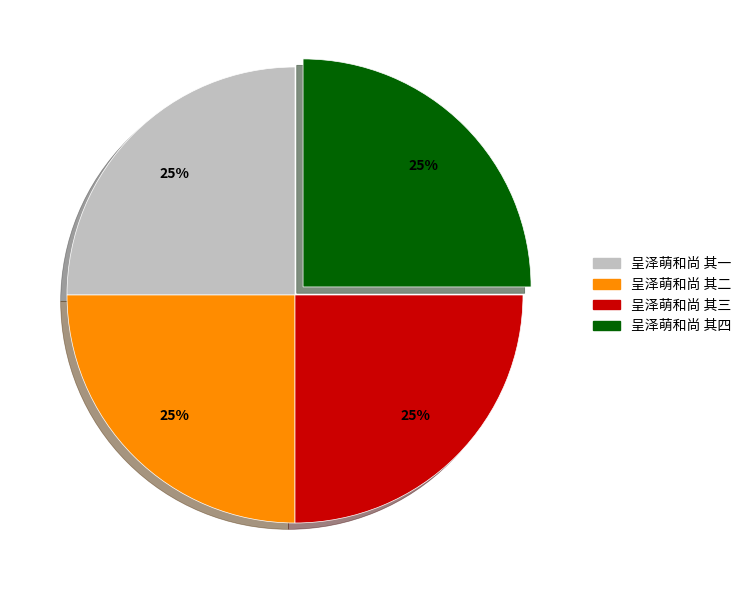

To the nearest percent, what is the combined percentage of 呈泽萌和尚 其一 and 呈泽萌和尚 其四?

50%